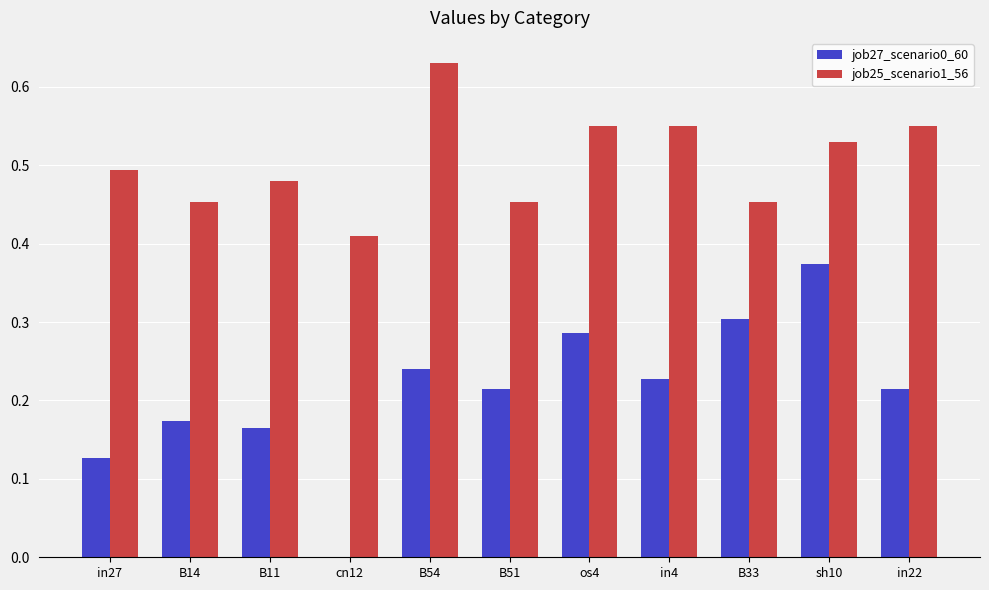

True or false: job25_scenario1_56 has a value of 0.2 at B33.

False